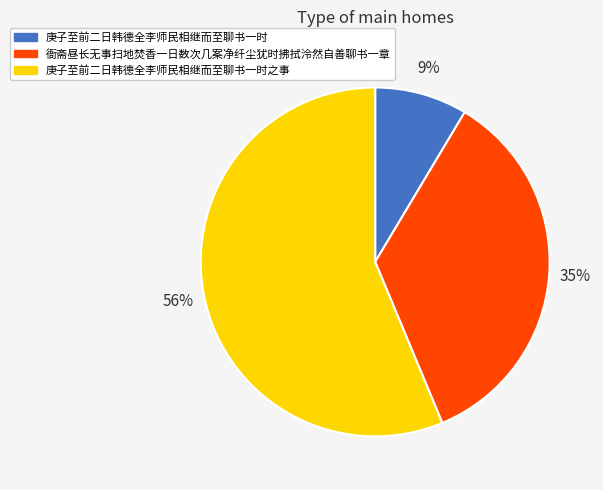

To the nearest percent, what is the combined percentage of 衙斋昼长无事扫地焚香一日数次几案净纤尘犹时拂拭泠然自善聊书一章 and 庚子至前二日韩德全李师民相继而至聊书一时?

44%